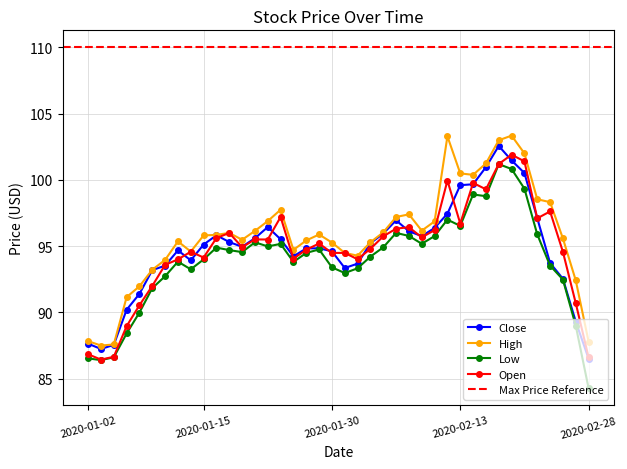

Reading left to right, what are all the values shown in this chart?

Close: 87.6	87.2	87.6	90.2	91.4	93.2	93.5	94.7	93.9	95.1	95.8	95.3	94.9	95.6	96.4	95.5	94.2	94.8	94.8	94.6	93.3	93.7	95.2	95.9	96.9	96.1	95.8	96.4	97.4	99.6	99.7	101.0	102.6	101.5	100.5	97.1	93.7	92.5	89.3	86.5
High: 87.8	87.5	87.6	91.2	92.0	93.2	94.0	95.4	94.6	95.8	95.8	96.0	95.5	96.2	96.9	97.8	94.7	95.4	95.9	95.3	94.5	94.3	95.3	96.0	97.2	97.4	96.2	96.9	103.3	100.5	100.4	101.2	103.0	103.3	102.0	98.5	98.3	95.6	92.4	87.8
Low: 86.5	86.4	86.6	88.4	90.0	91.8	92.7	93.8	93.2	94.0	94.9	94.7	94.6	95.3	95.0	95.2	93.8	94.5	94.8	93.4	93.0	93.3	94.2	94.9	96.0	95.8	95.2	95.8	97.0	96.5	98.9	98.8	101.2	100.8	99.3	95.9	93.5	92.5	89.0	84.3
Open: 86.8	86.4	86.7	89.0	90.5	92.0	93.6	94.0	94.6	94.1	95.6	96.0	94.9	95.5	95.5	97.2	94.1	94.7	95.2	94.5	94.5	94.0	94.8	95.7	96.3	96.4	95.7	96.2	99.9	96.7	99.8	99.3	101.2	101.9	101.4	97.1	97.6	94.6	90.7	86.6